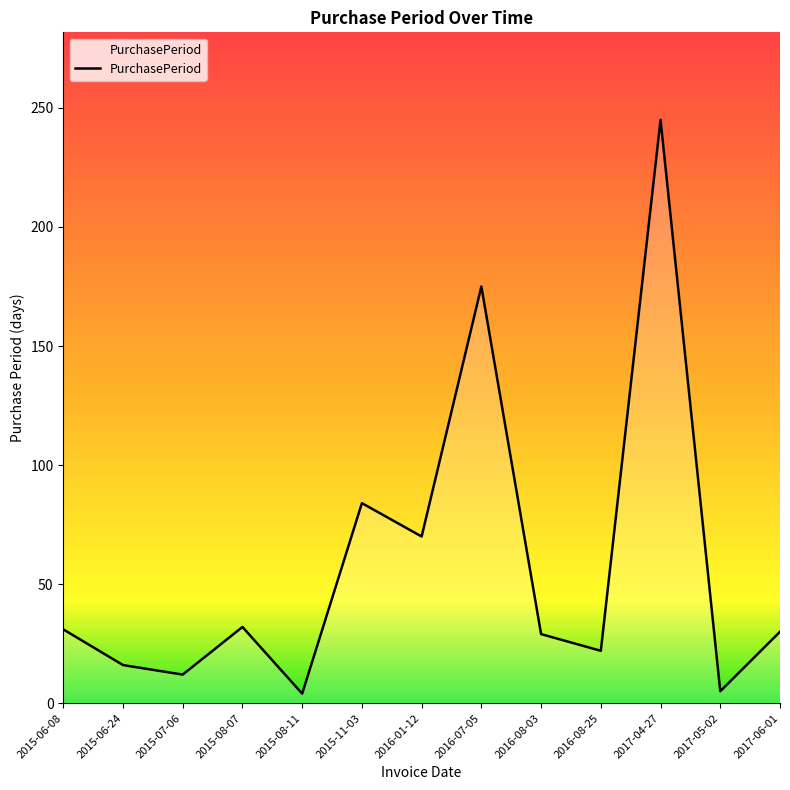

Is it true that the value at 2015-08-07 is 15?

False